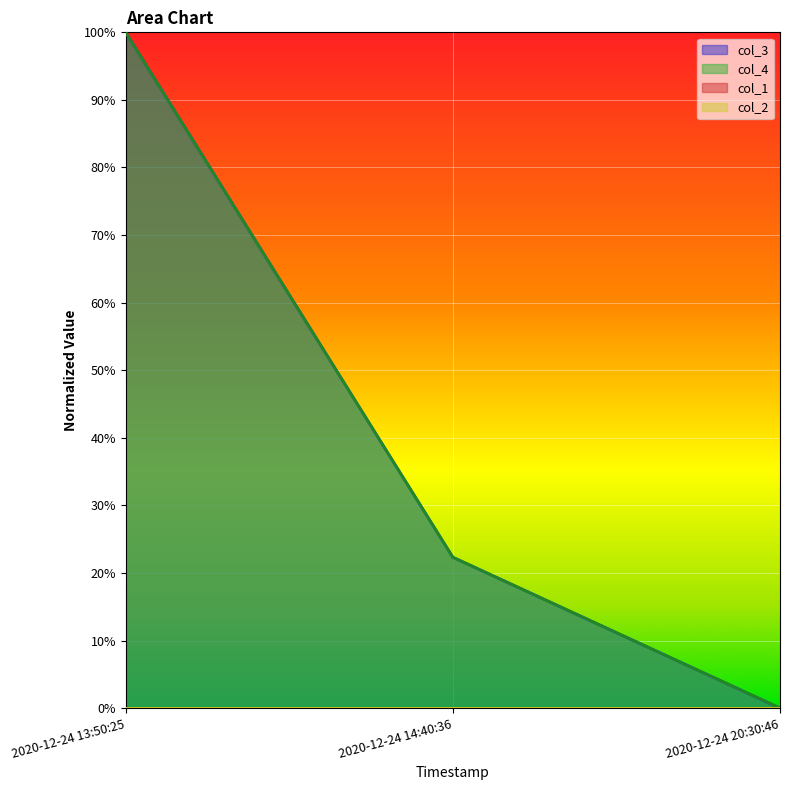

Does the chart display data point markers on the line(s)?

No